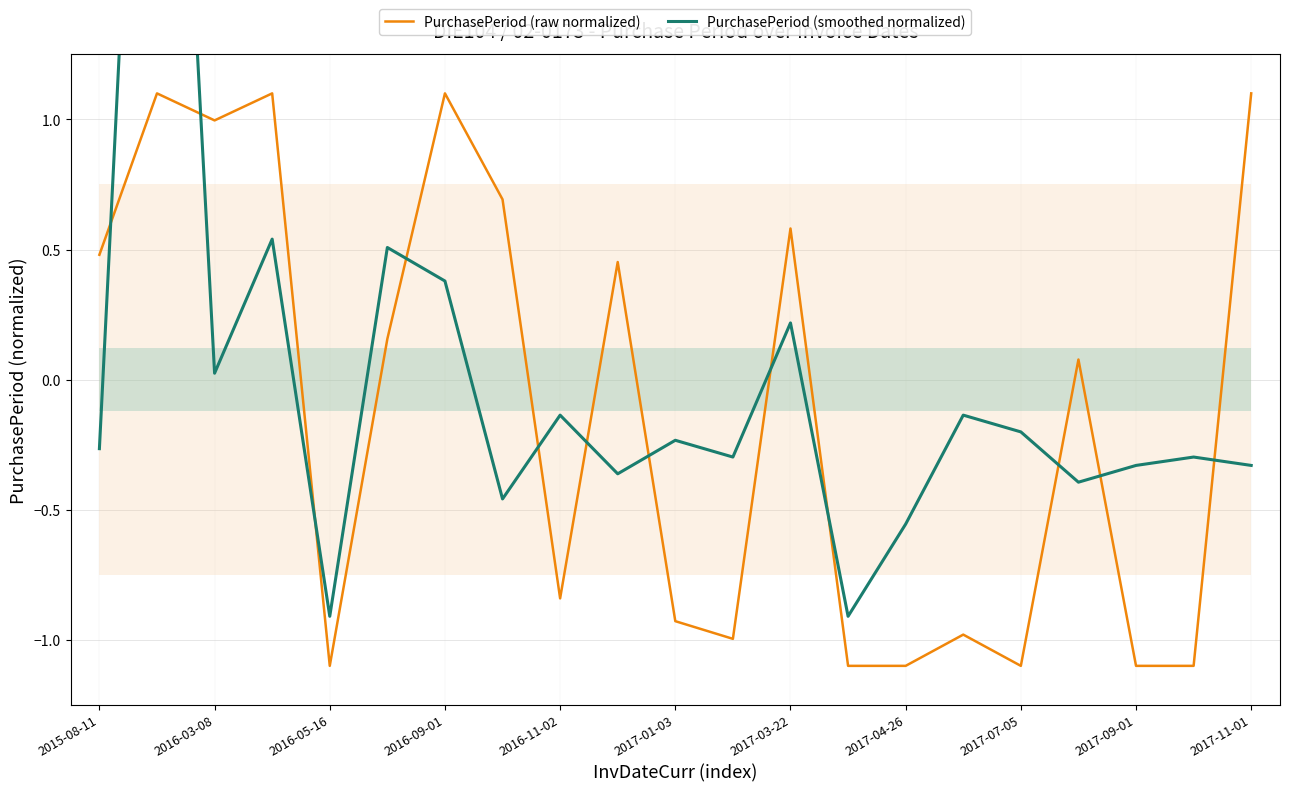

True or false: PurchasePeriod (raw normalized) and PurchasePeriod (smoothed normalized) cross at least once.

True